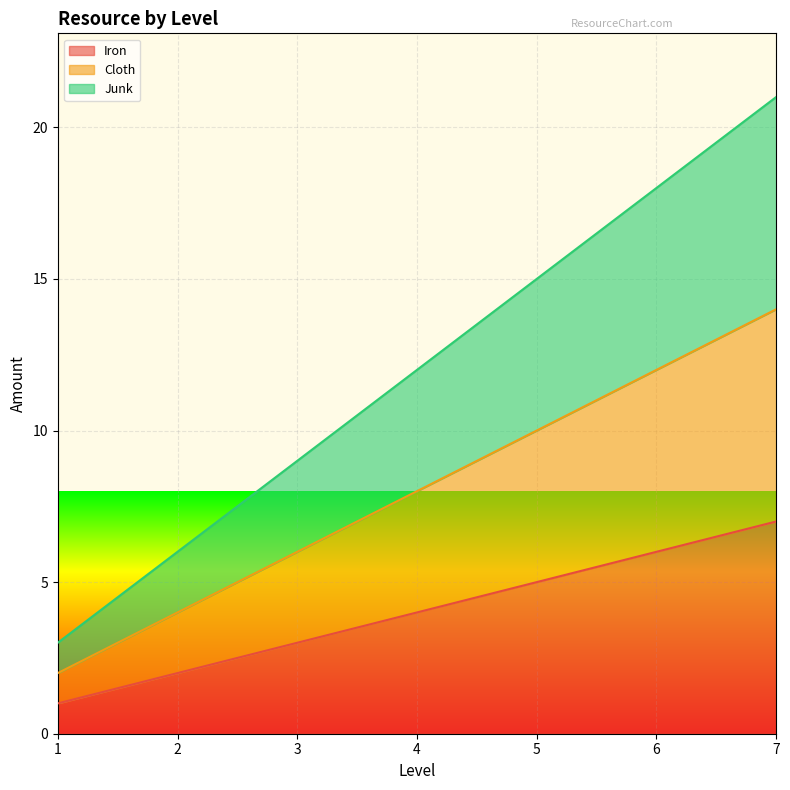

What is the maximum value for Iron?

7